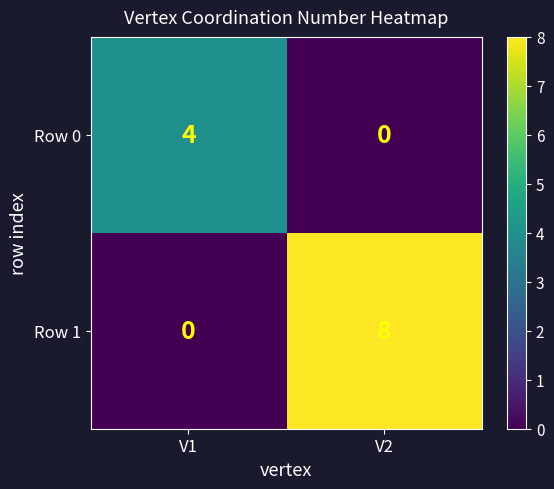

What is the highest value of the Row 0 series?

4